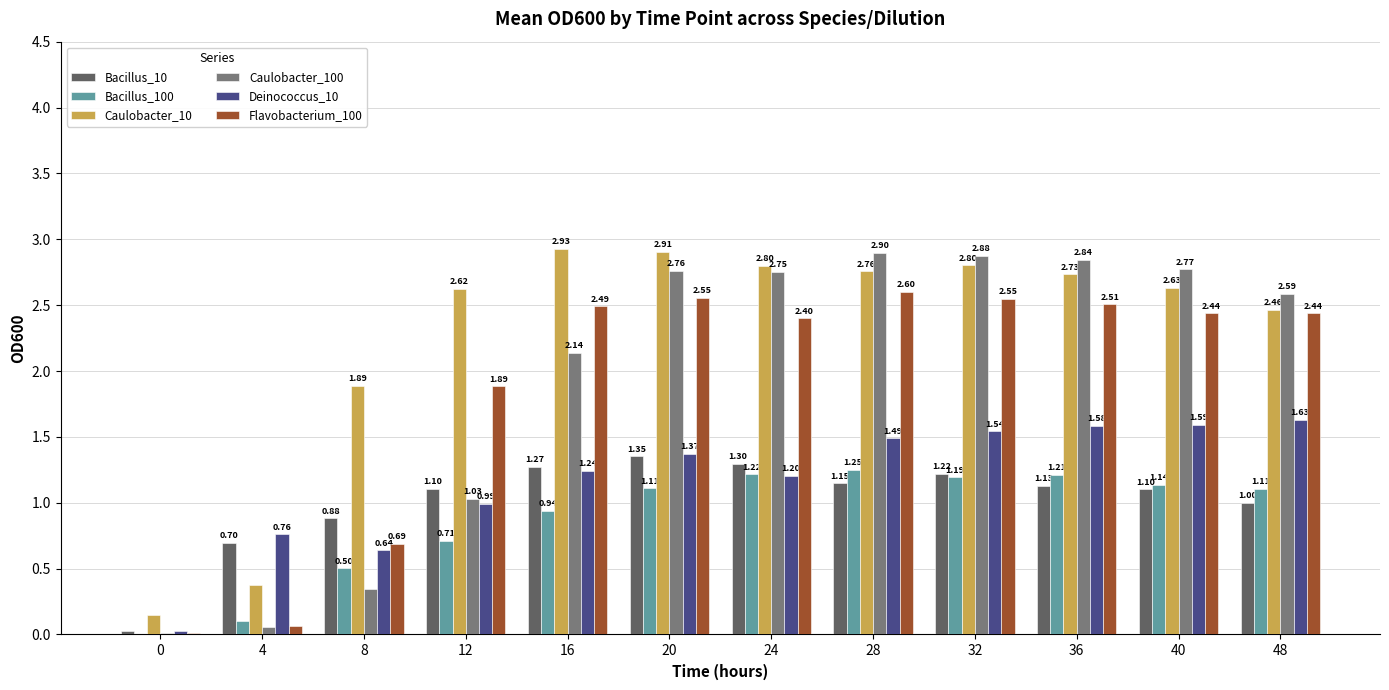

Which series has the largest total across all categories?

Caulobacter_10